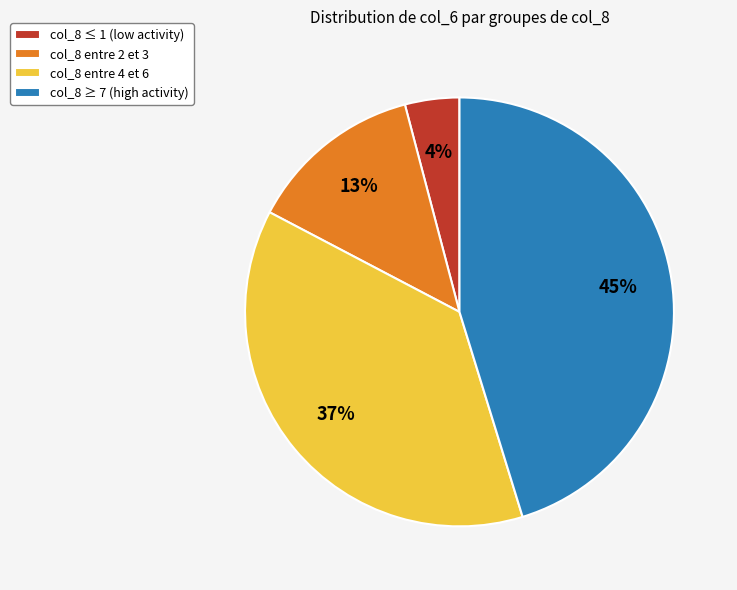

Does col_8 ≥ 7 (high activity) represent more than half of the total?

No